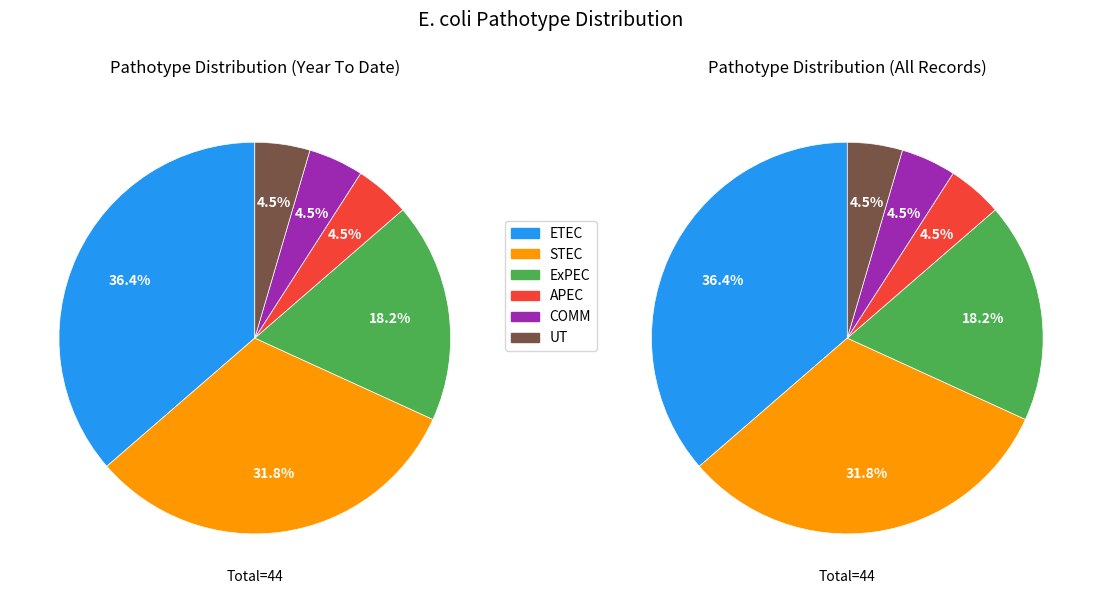

Which category has the smallest portion of the pie?

APEC